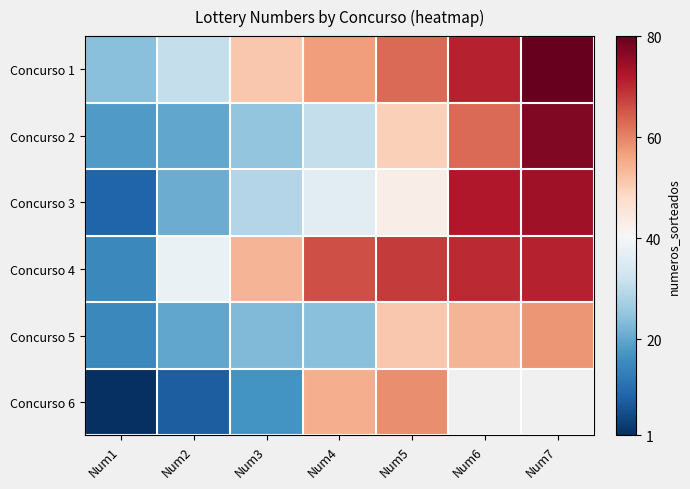

Where does the Concurso 5 series first go above 24?

Num5